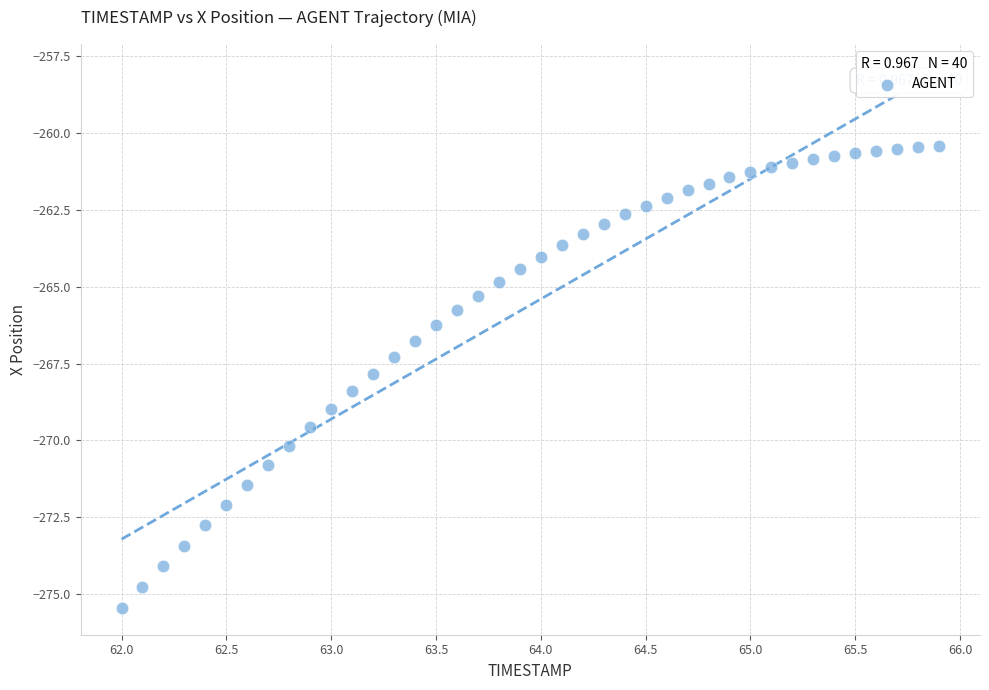

What is the range of X values (max minus min)?

3.9